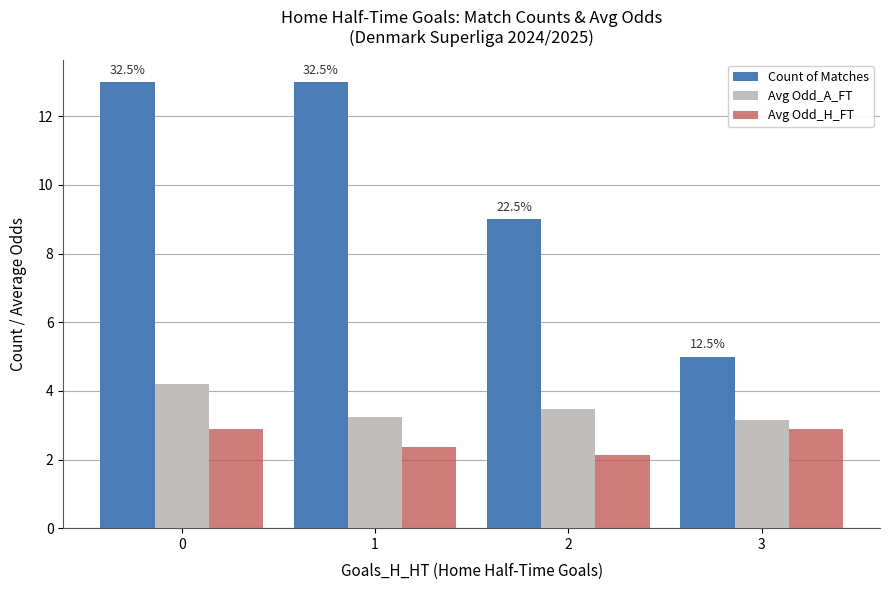

Which series changed the most between 0 and 3?

Count of Matches